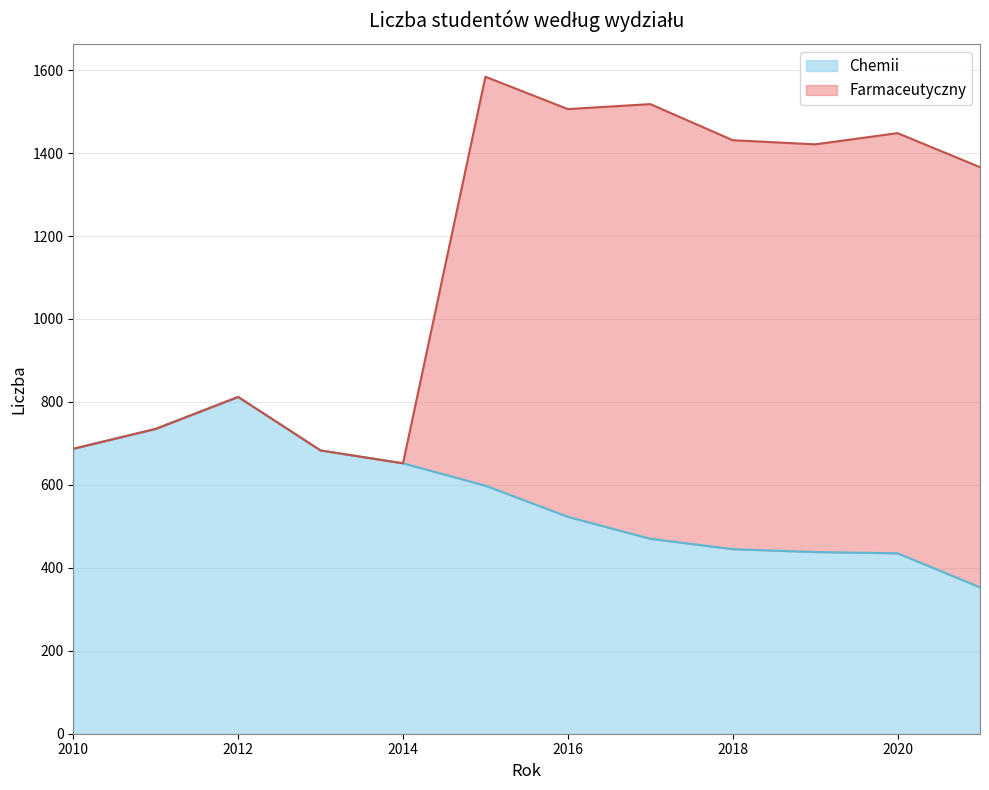

At 2019, list the series in order from smallest to largest.

Chemii, Farmaceutyczny